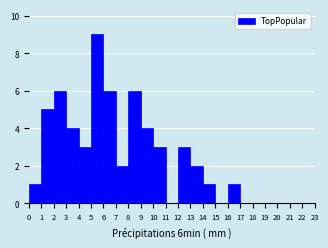

Which range on the x-axis has the tallest bar?

5 to 6